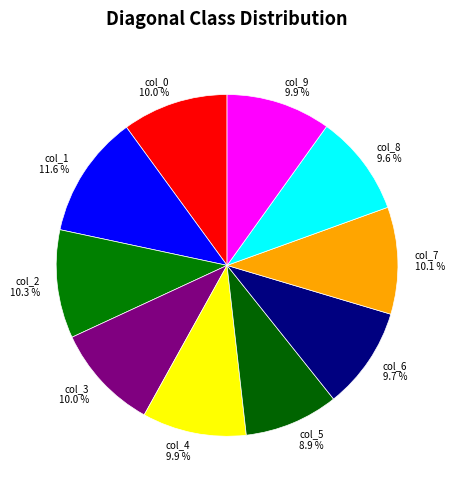

Do col_1 and col_8 together represent more than half of the pie?

No